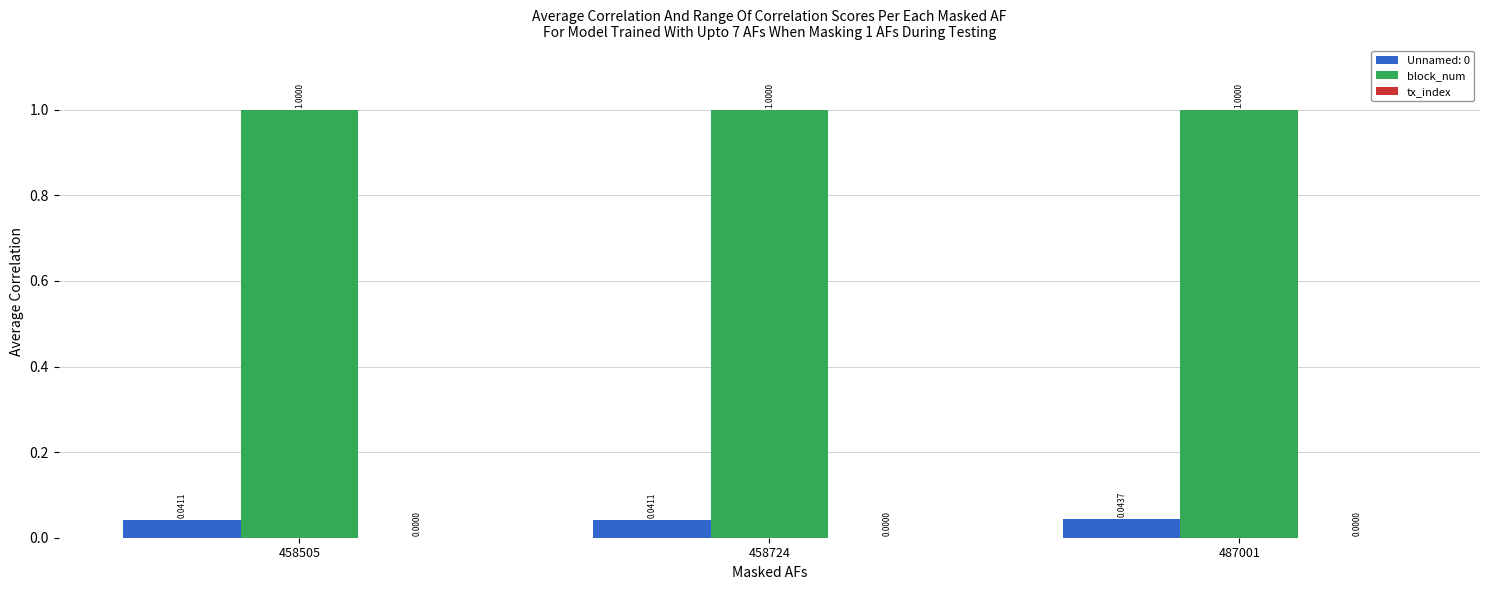

Is the value of block_num at 458505 greater than the value of Unnamed: 0 at 458505?

Yes